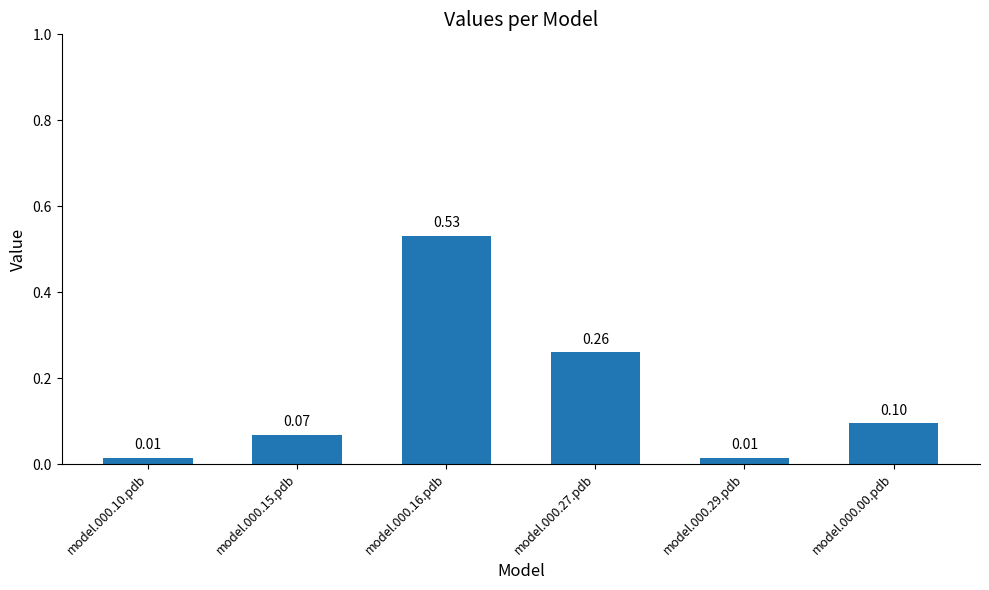

What is the sum of all values?

1.0